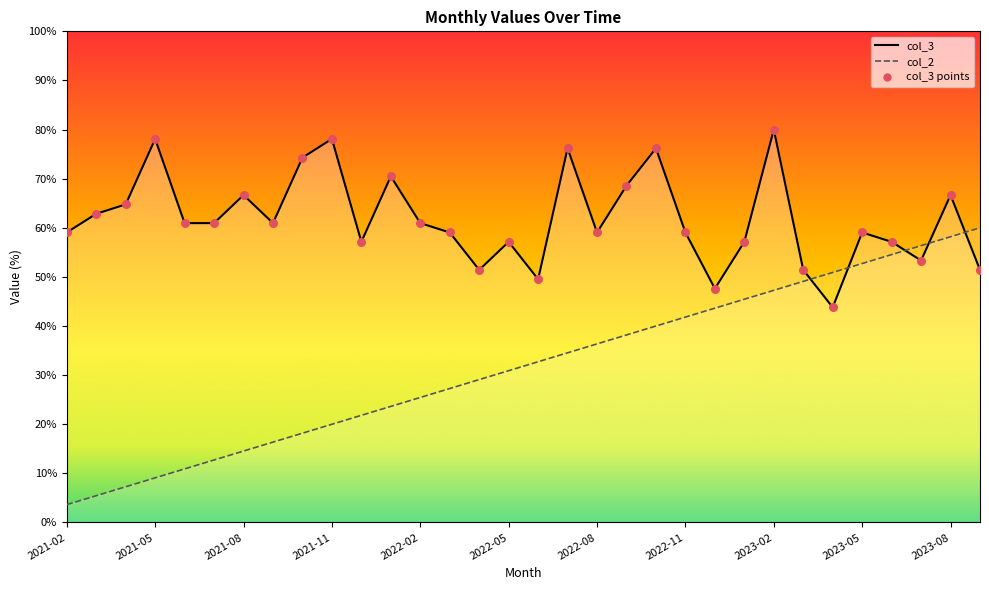

At which category is the sum across all series the highest?

2023-02